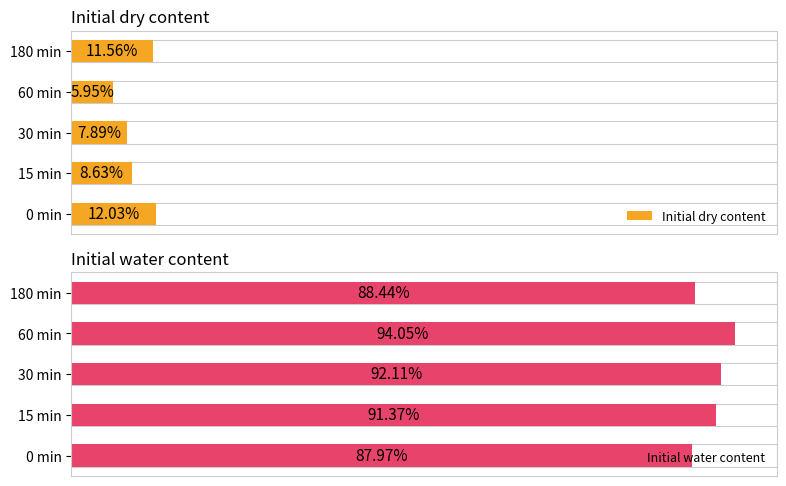

Which series has the largest total across all categories?

Initial water content